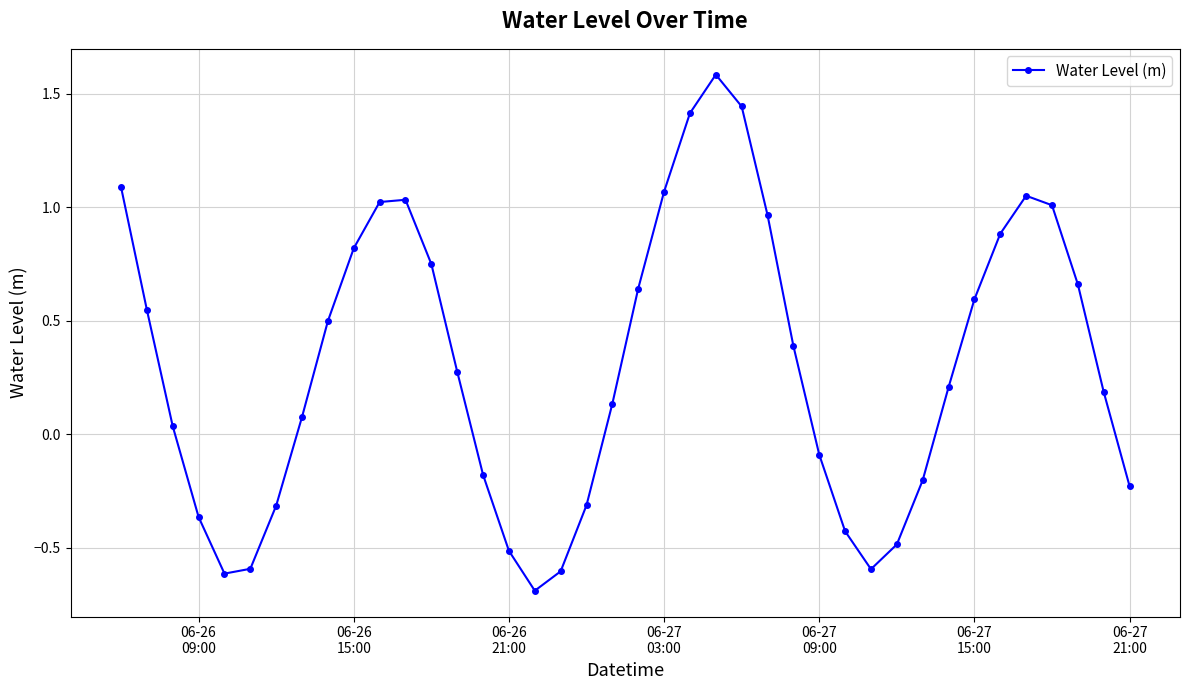

How many points are higher than both their immediate neighbors (excluding endpoints)?

3